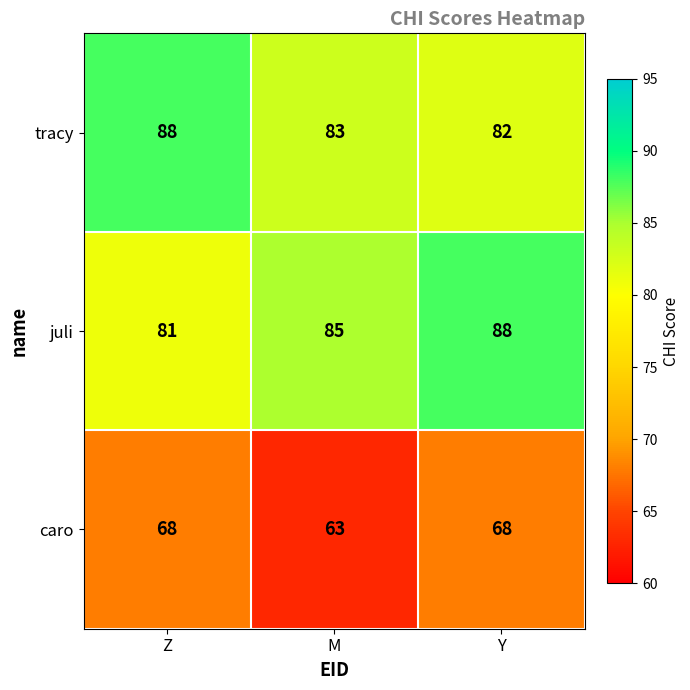

How many data points in tracy are less than 83?

1